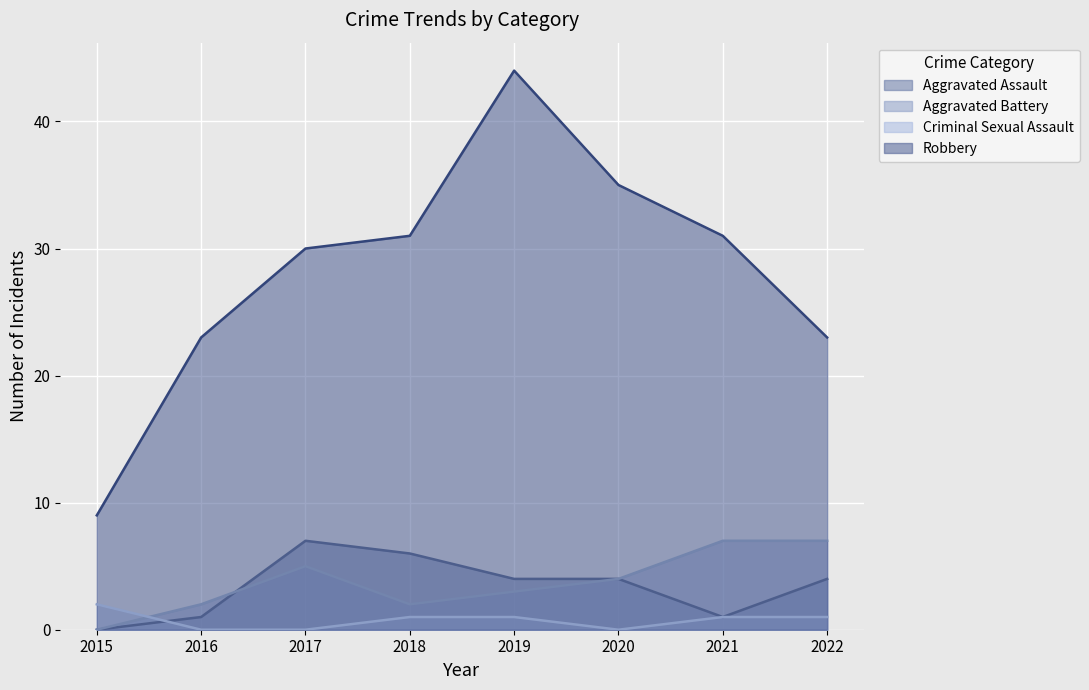

How many interior local peaks does the Aggravated Assault series have?

1